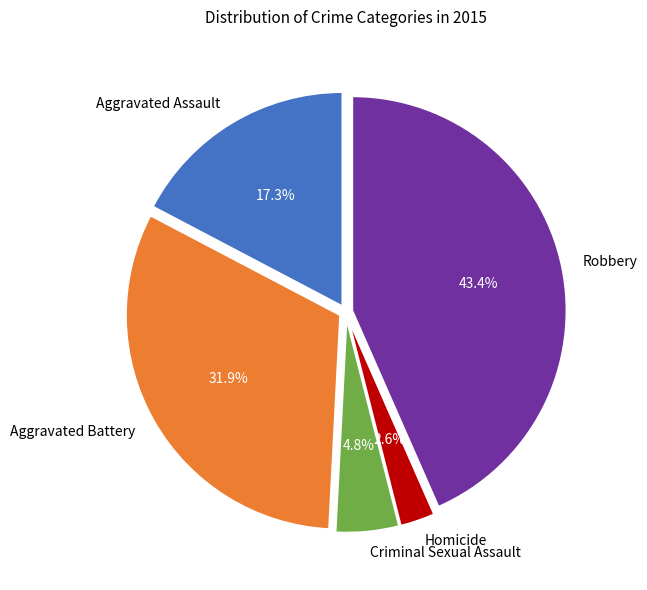

Count the number of slices in the pie.

5